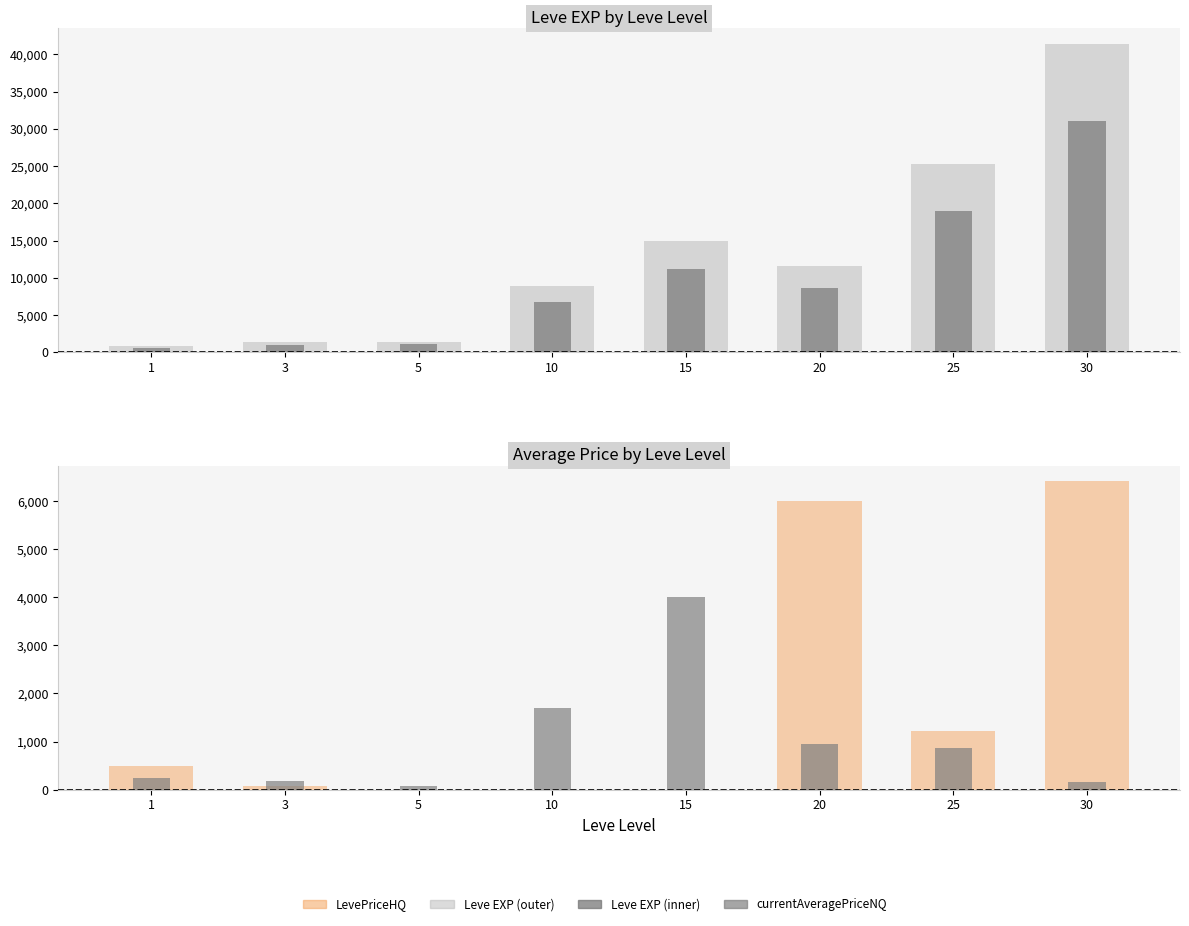

What value does the Leve EXP series have at 30?

41410.0